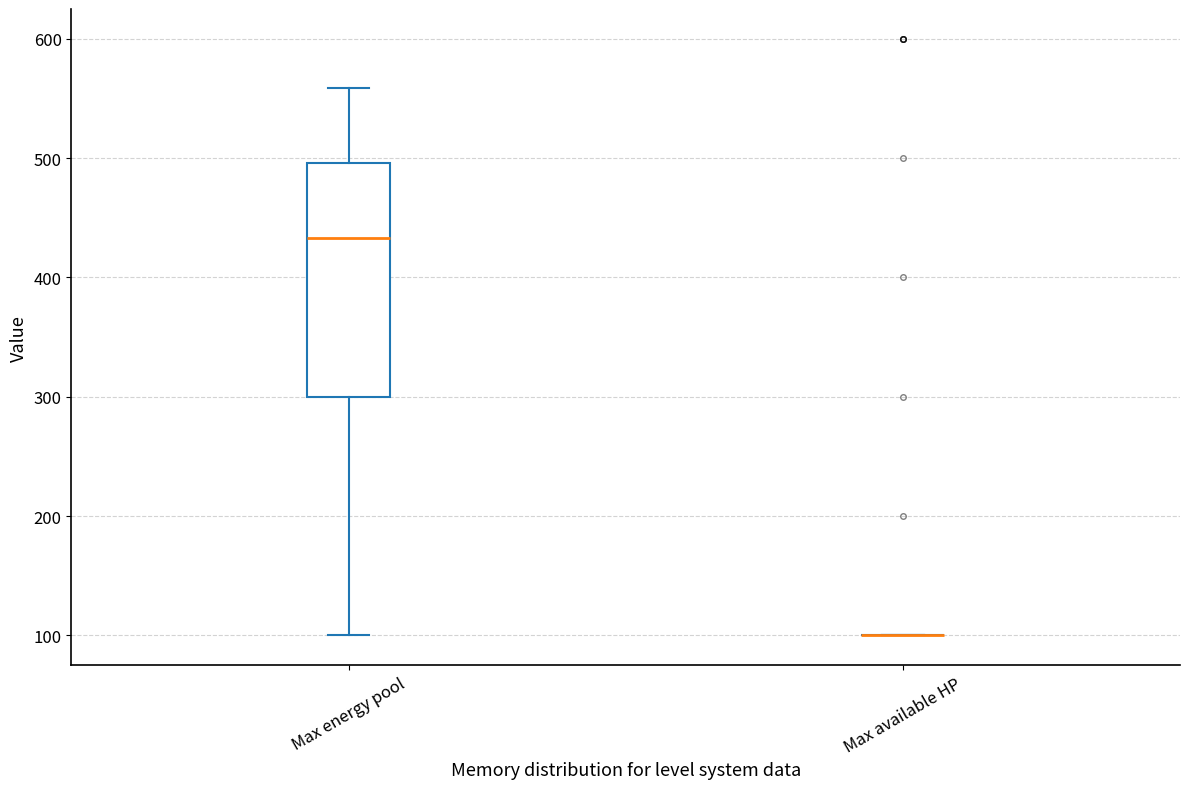

Comparing the boxes themselves (not the whiskers), which one is the tallest?

Max energy pool